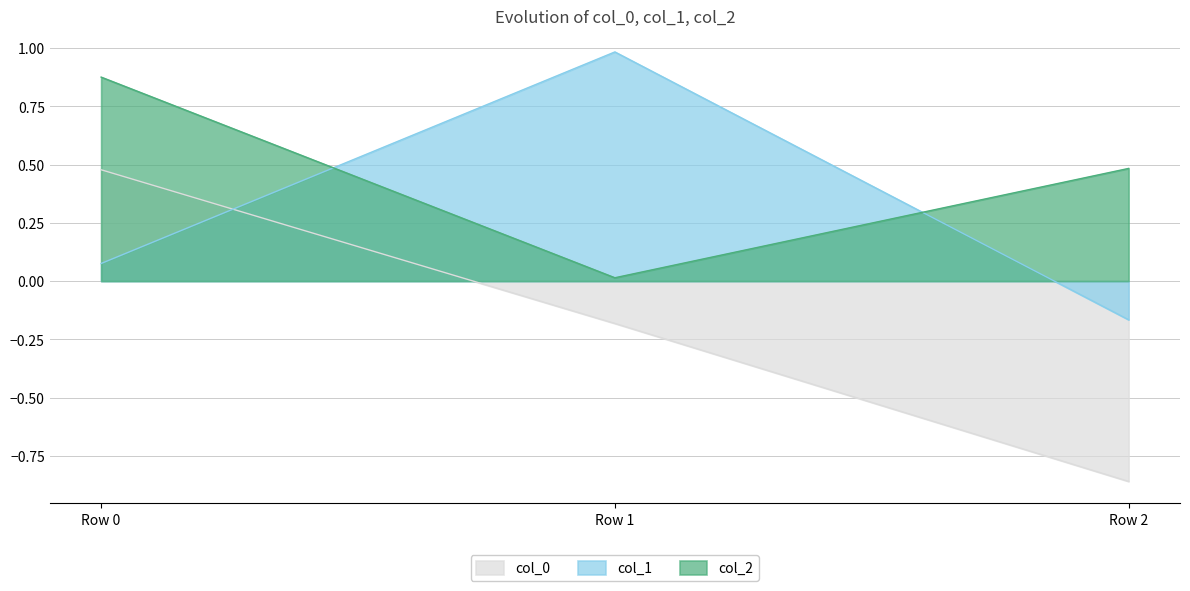

At how many categories does at least one series exceed 0?

3